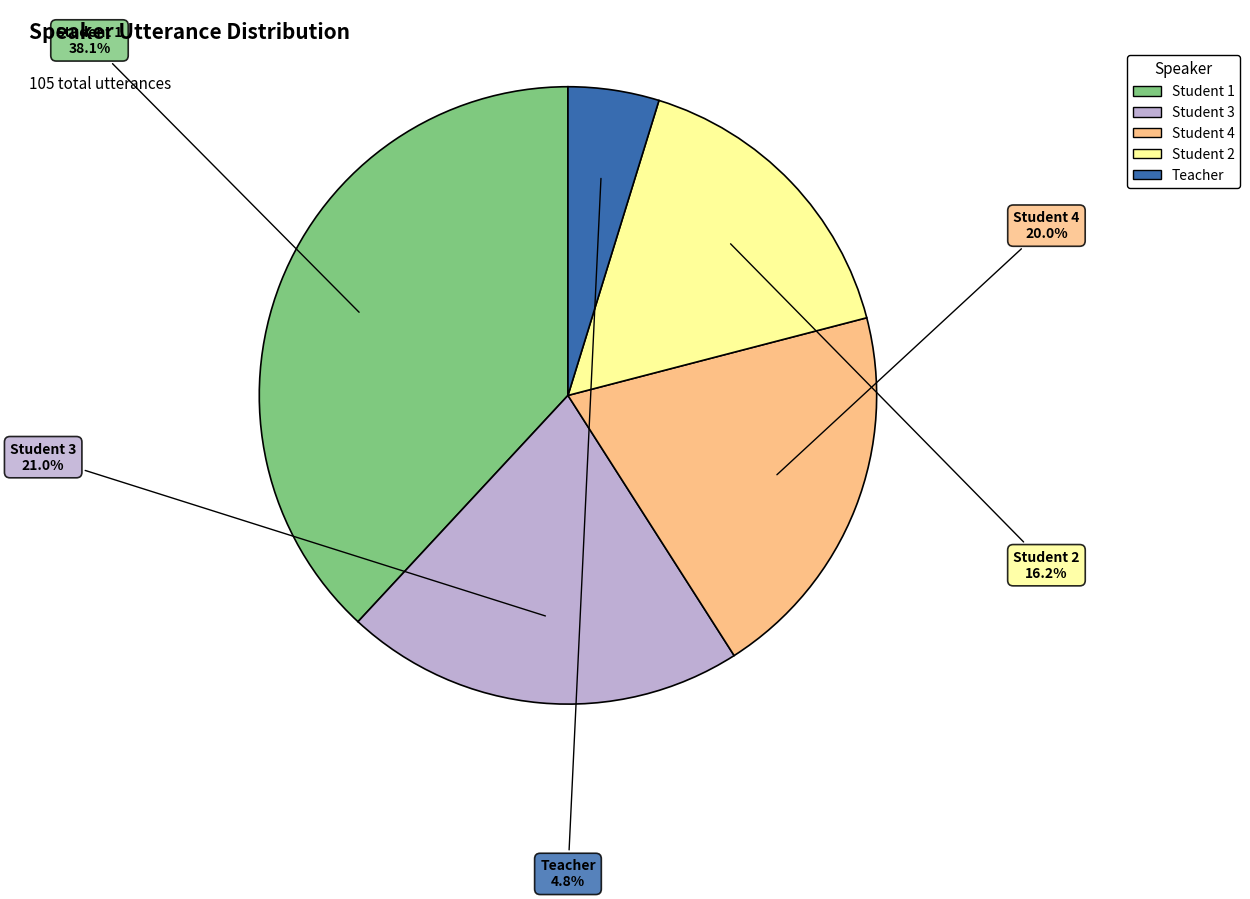

Is there any slice that represents more than half of the pie?

No